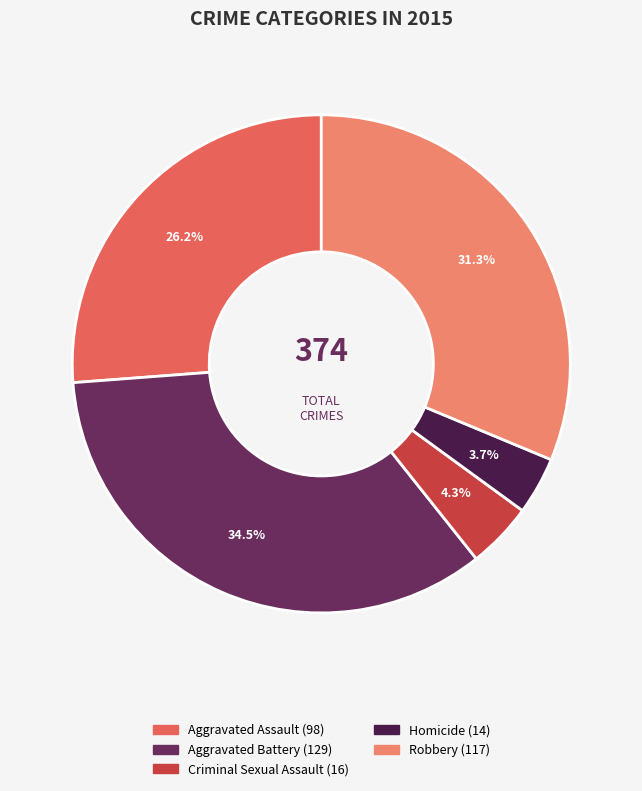

How many slices are in this pie chart?

5